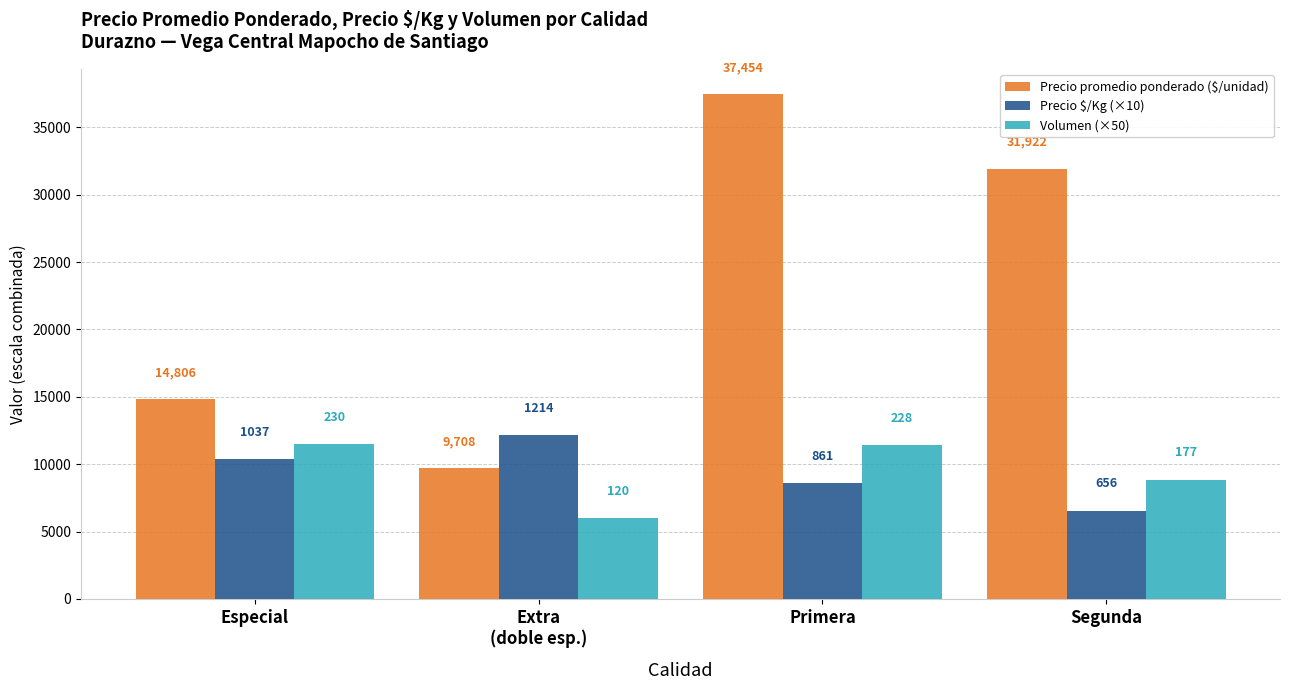

Reading left to right, list all the values displayed in this chart.

Precio promedio ponderado ($/unidad): 14806	9708	37454	31922
Precio $/Kg (×10): 10370	12140	8610	6560
Volumen (×50): 11500	6000	11400	8850